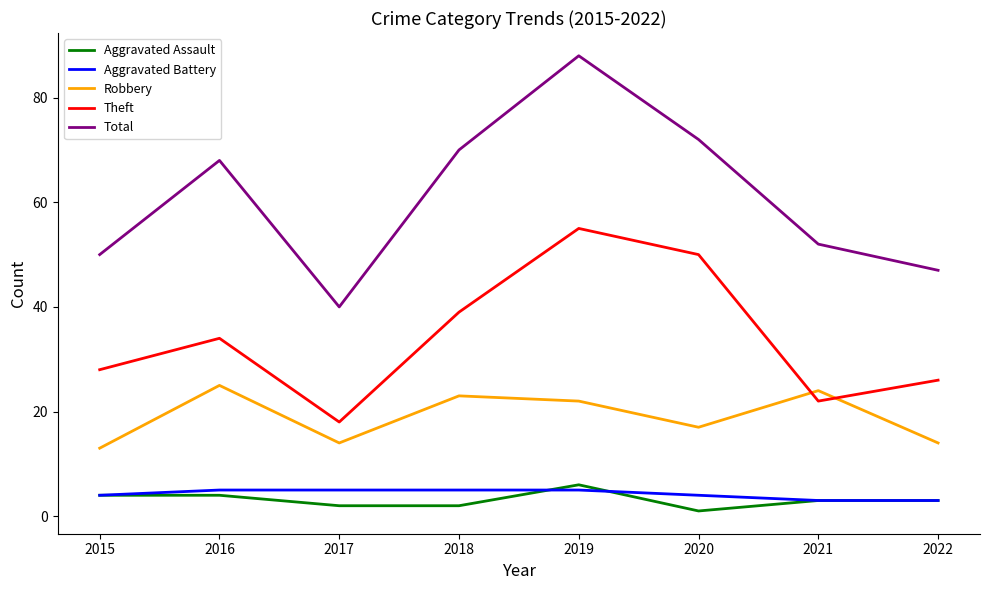

Is it true that Robbery equals 14 at 2017?

True